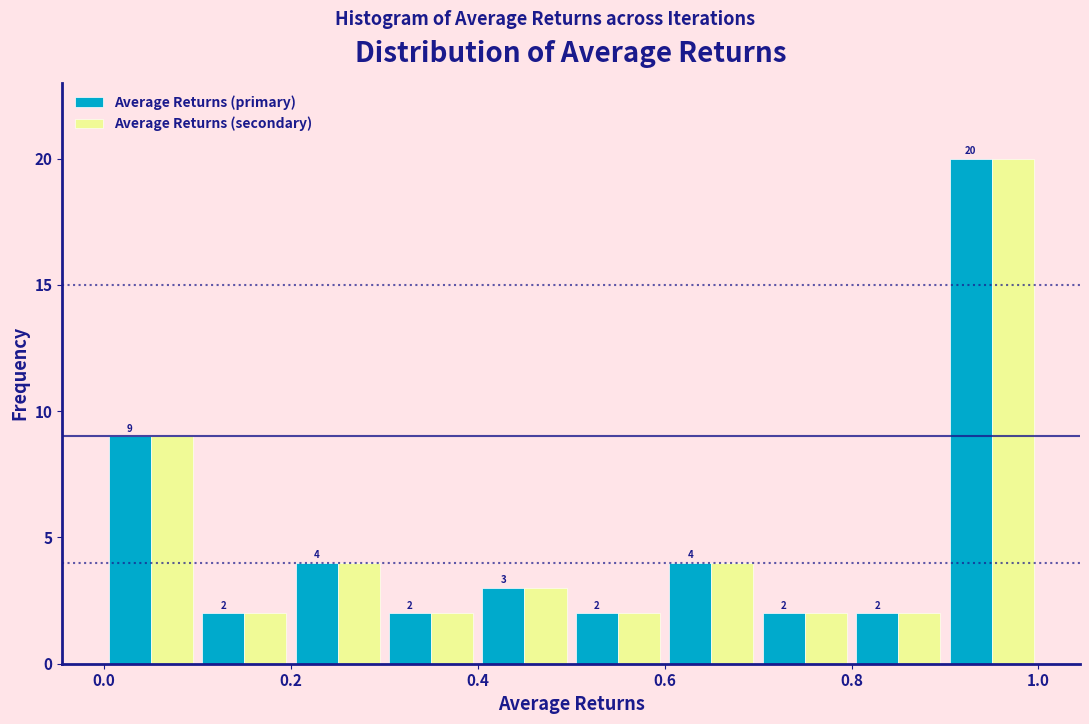

What is the height of the Average Returns (primary) bar covering 0.8 to 0.9 on the x-axis?

2